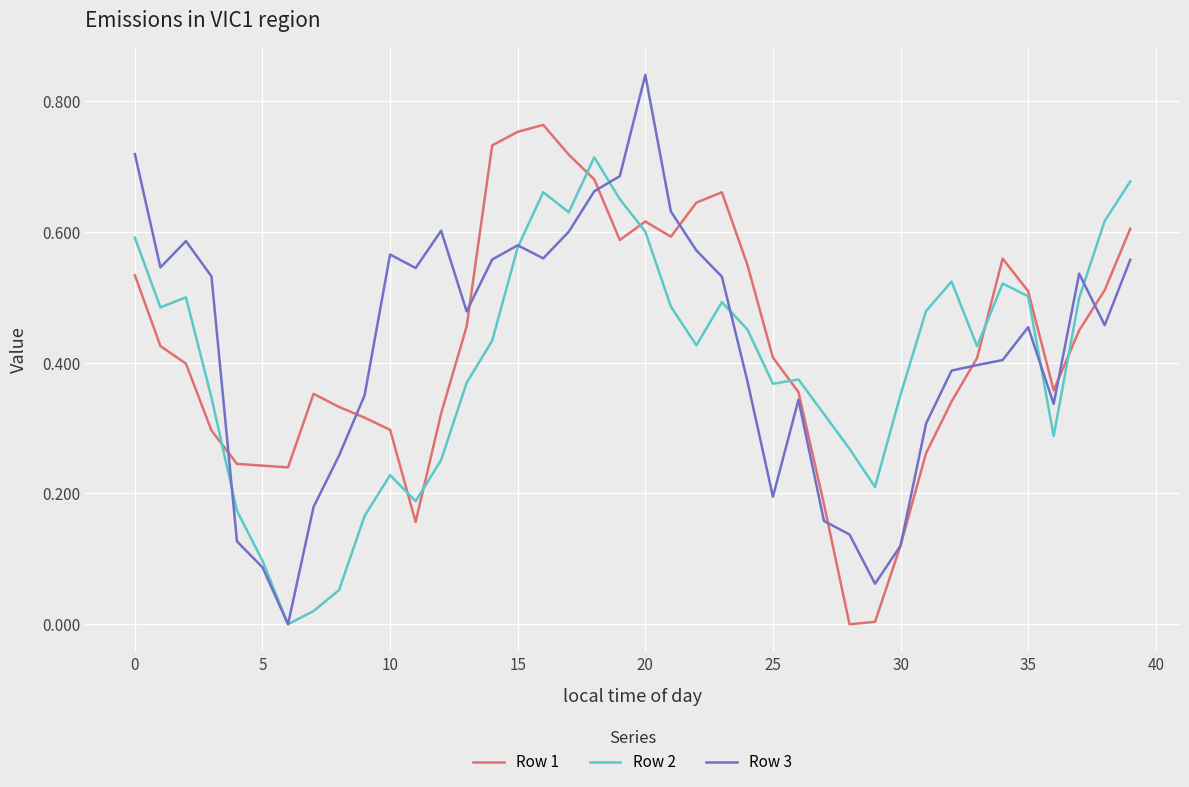

What are all the series names shown in the legend?

Row 1, Row 2, Row 3